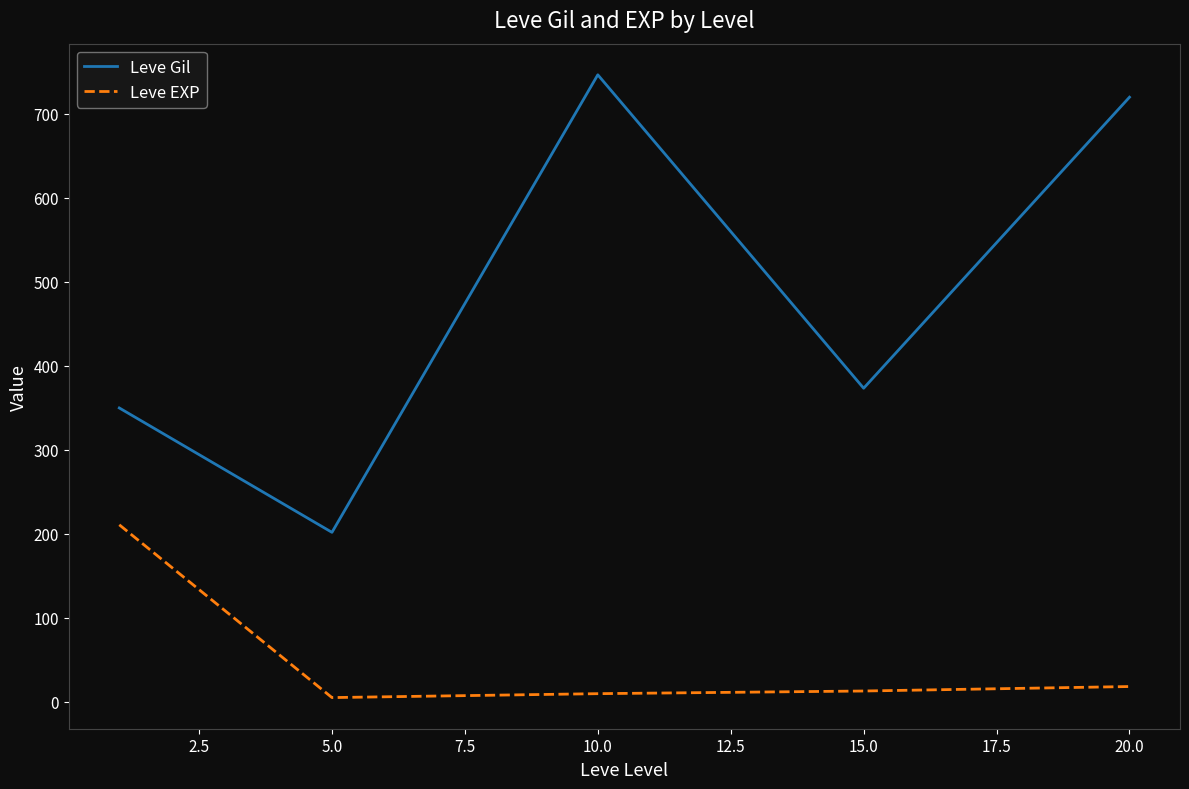

What is the maximum value shown in the chart?

746.7